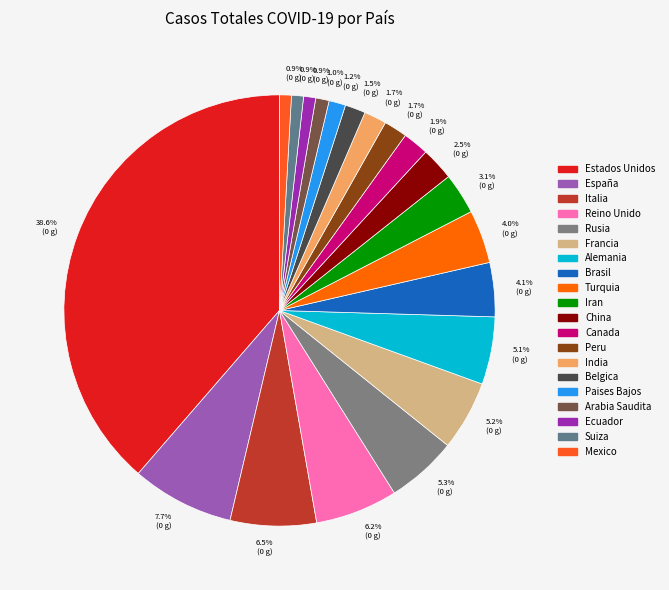

What percentage is the Ecuador slice, to the nearest percent?

1%